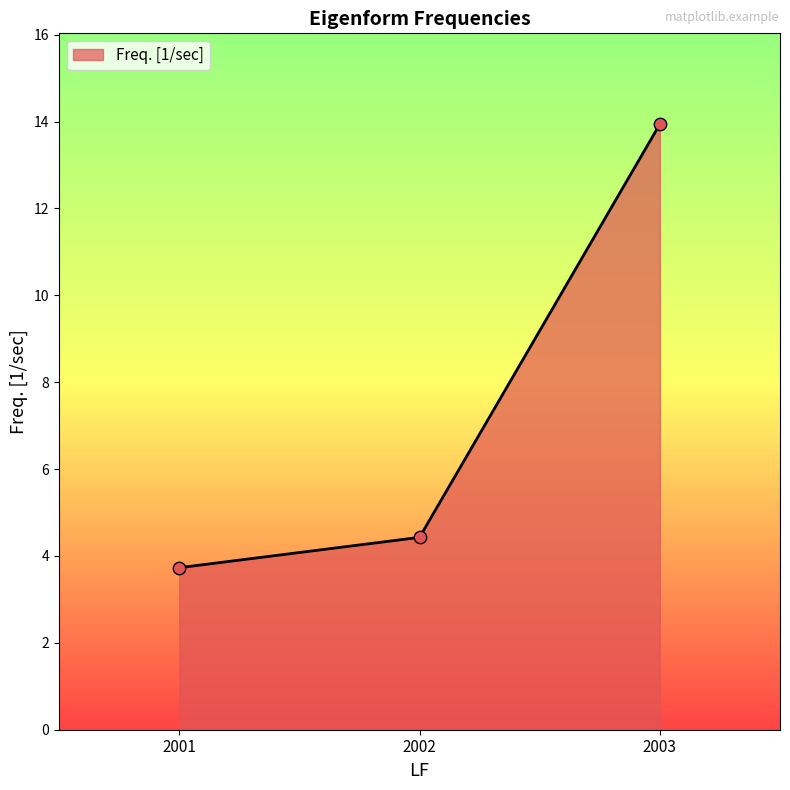

What is the ratio of the value at 2003 to the value at 2001?

3.7